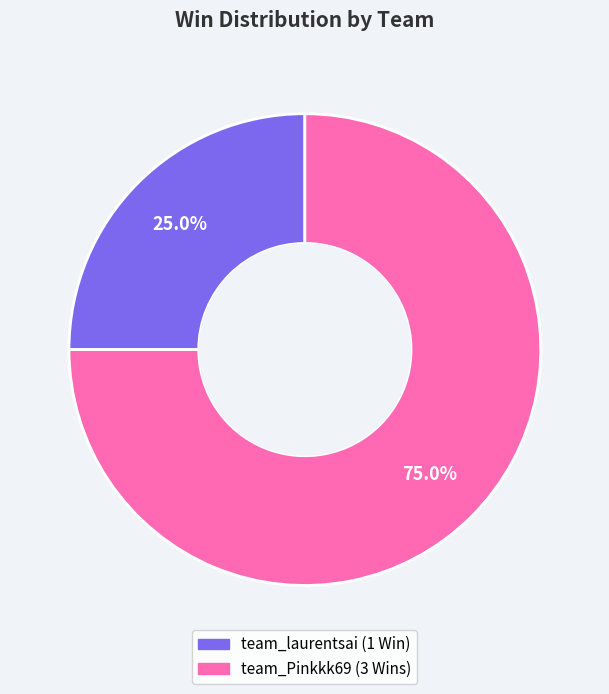

To the nearest percent, what is the average slice percentage?

50%